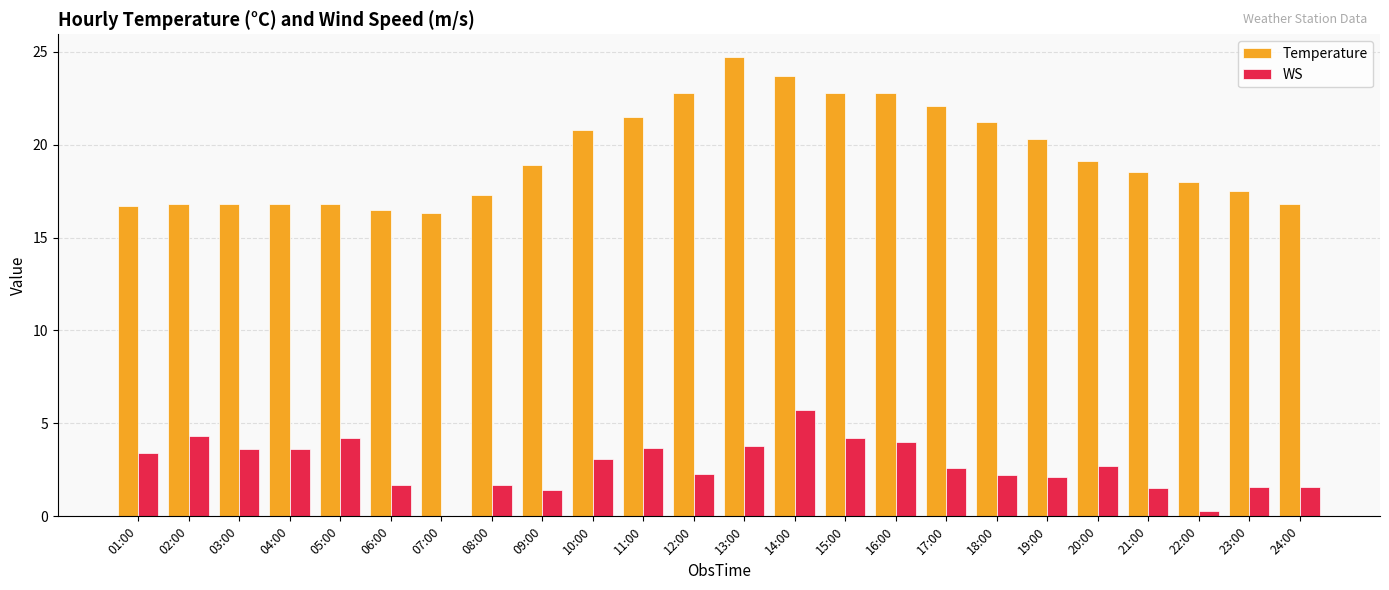

Is it true that WS equals 3.8 at 13:00?

True